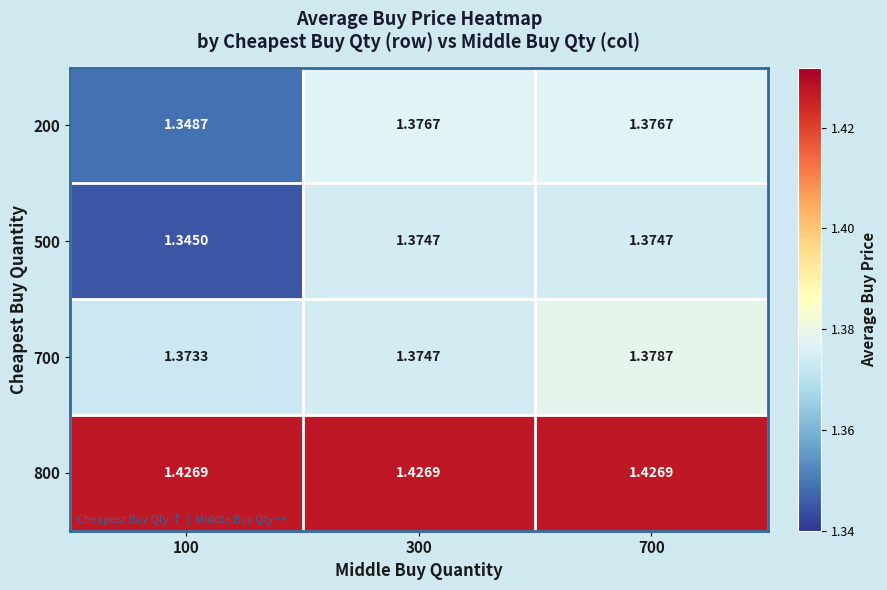

Is the value of 500 at 100 greater than the value of 800 at 300?

No